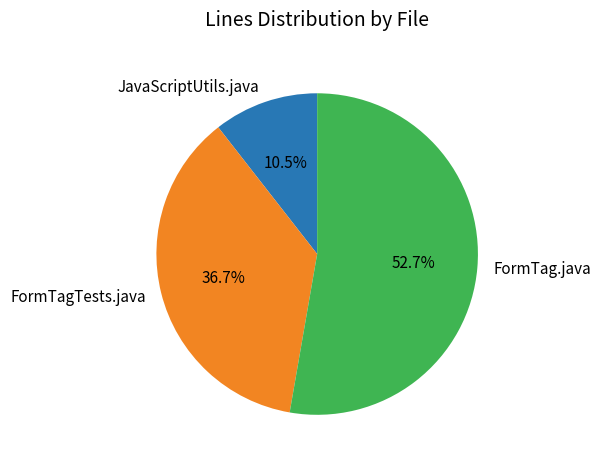

The JavaScriptUtils.java slice represents 1% of the pie. True or false?

False